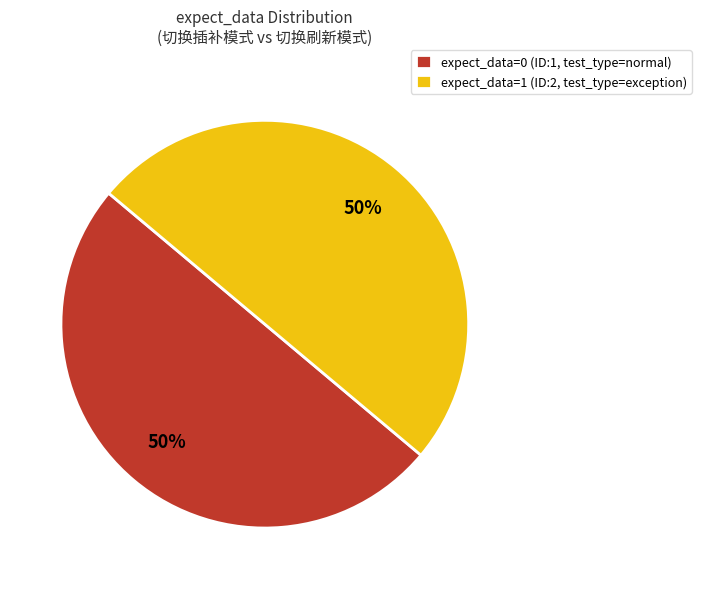

Approximately how many times larger is the value at expect_data=1 (ID:2, test_type=exception) compared to expect_data=0 (ID:1, test_type=normal)?

1.0